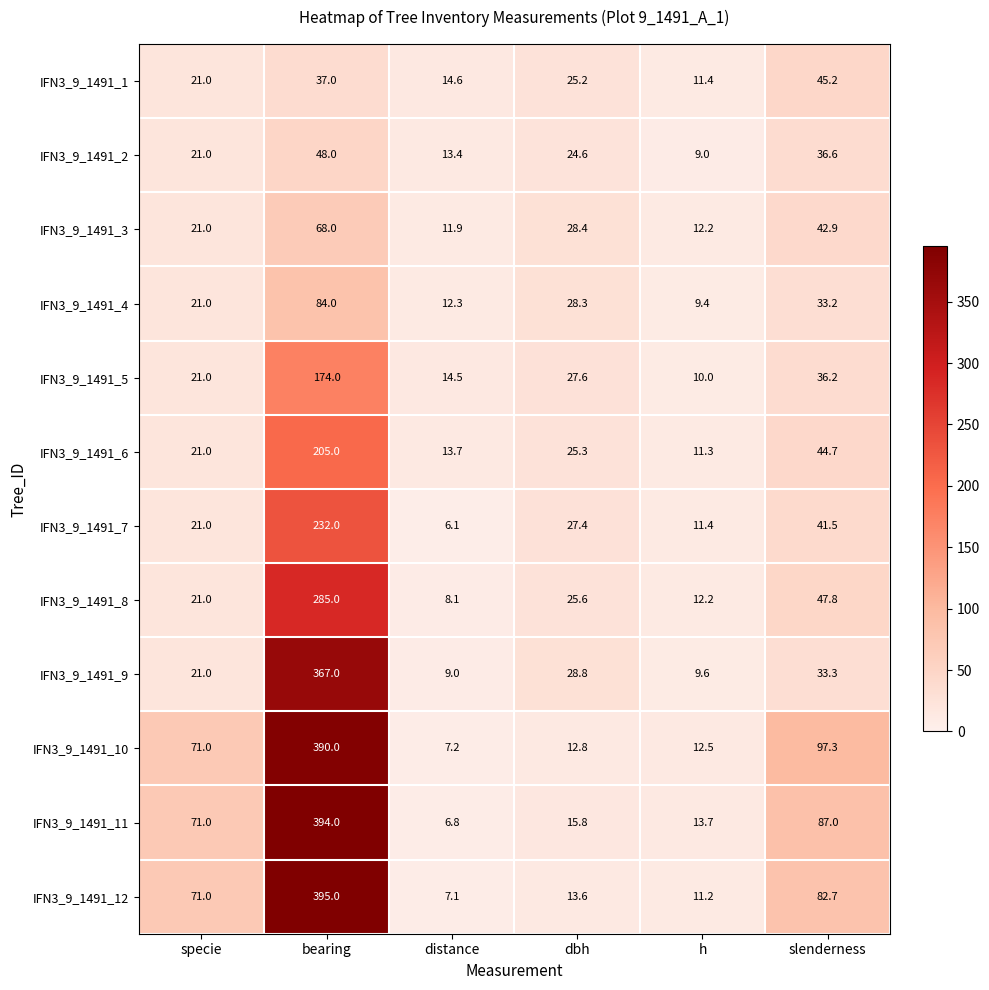

Which series has the largest total across all categories?

IFN3_9_1491_10